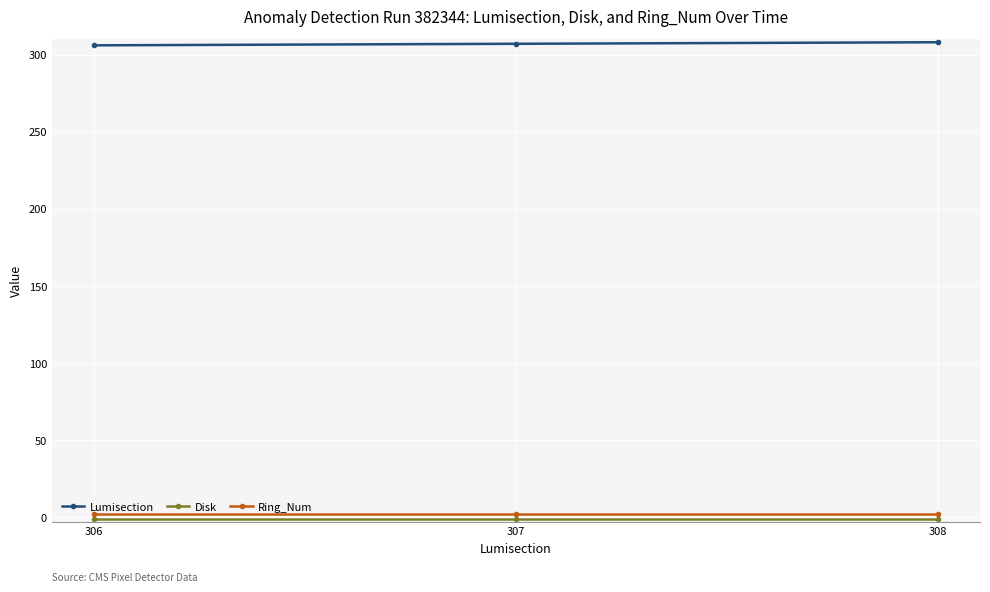

Does the chart display data point markers on the line(s)?

Yes